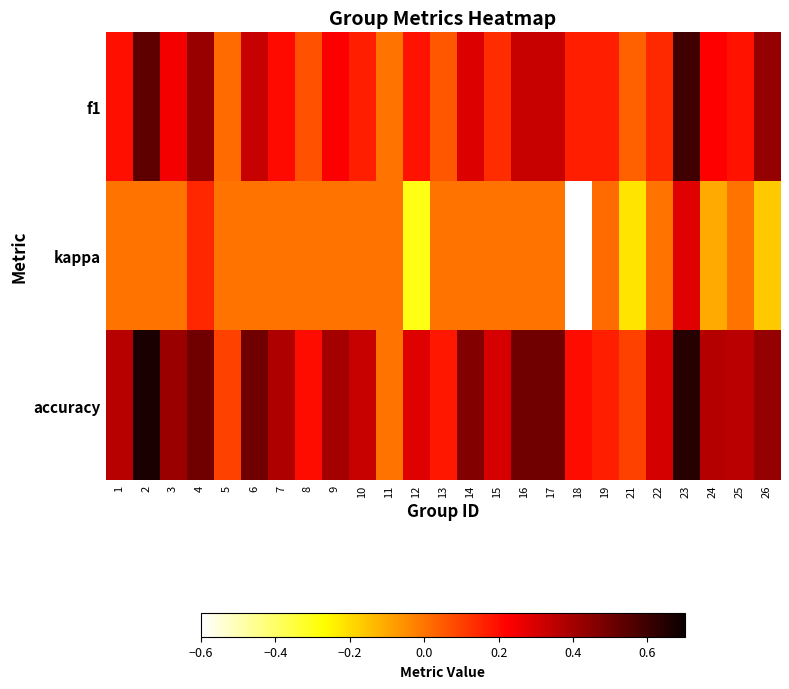

Reading right to left, transcribe all the data shown in this chart.

f1: 26=0.4	25=0.2	24=0.2	23=0.6	22=0.1	21=0.0	19=0.2	18=0.2	17=0.3	16=0.3	15=0.1	14=0.3	13=0.1	12=0.2	11=0.0	10=0.2	9=0.2	8=0.1	7=0.2	6=0.3	5=0.0	4=0.4	3=0.2	2=0.5	1=0.2
kappa: 26=-0.2	25=0.0	24=-0.1	23=0.3	22=0.0	21=-0.2	19=0.0	18=-0.6	17=0.0	16=0.0	15=0.0	14=0.0	13=0.0	12=-0.3	11=0.0	10=0.0	9=0.0	8=0.0	7=0.0	6=0.0	5=0.0	4=0.1	3=0.0	2=0.0	1=-0.0
accuracy: 26=0.4	25=0.4	24=0.4	23=0.6	22=0.3	21=0.1	19=0.2	18=0.2	17=0.5	16=0.5	15=0.3	14=0.5	13=0.2	12=0.3	11=0.0	10=0.3	9=0.4	8=0.2	7=0.4	6=0.5	5=0.1	4=0.5	3=0.4	2=0.7	1=0.4